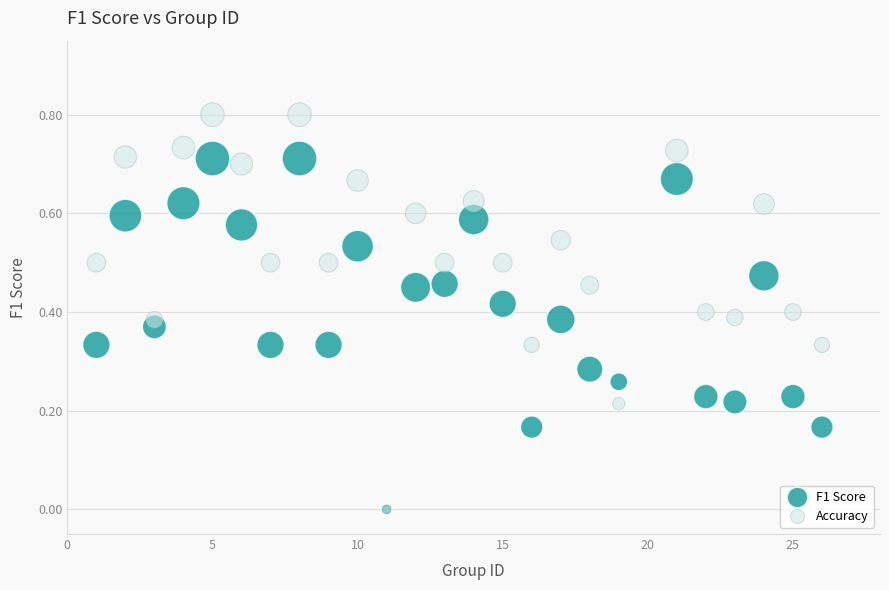

Which series reaches the maximum Y coordinate?

Accuracy